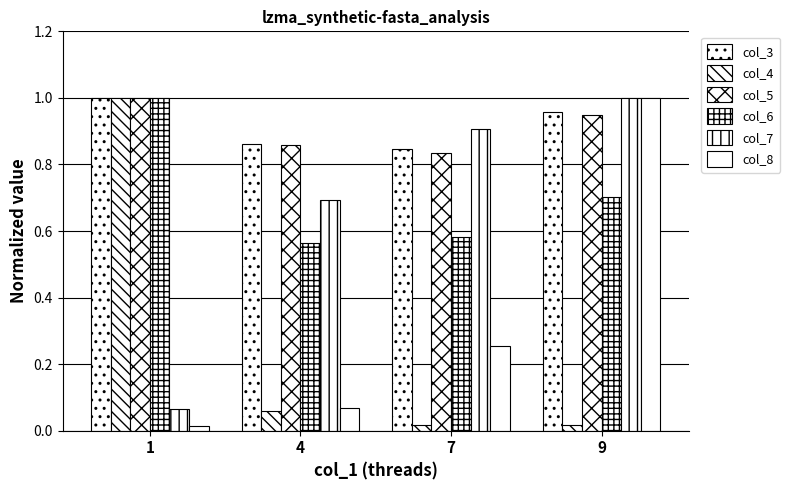

How many bars are there in total?

24